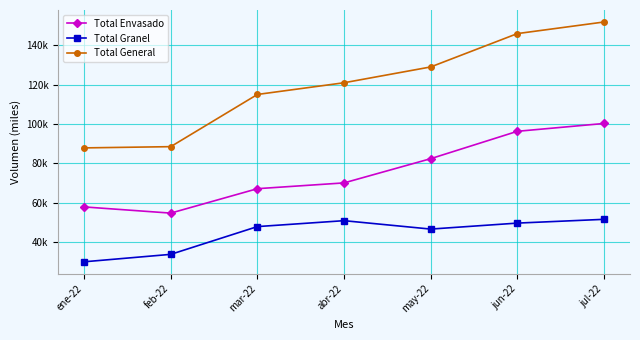

Where is Total Granel nearest to the value 40788?

may-22